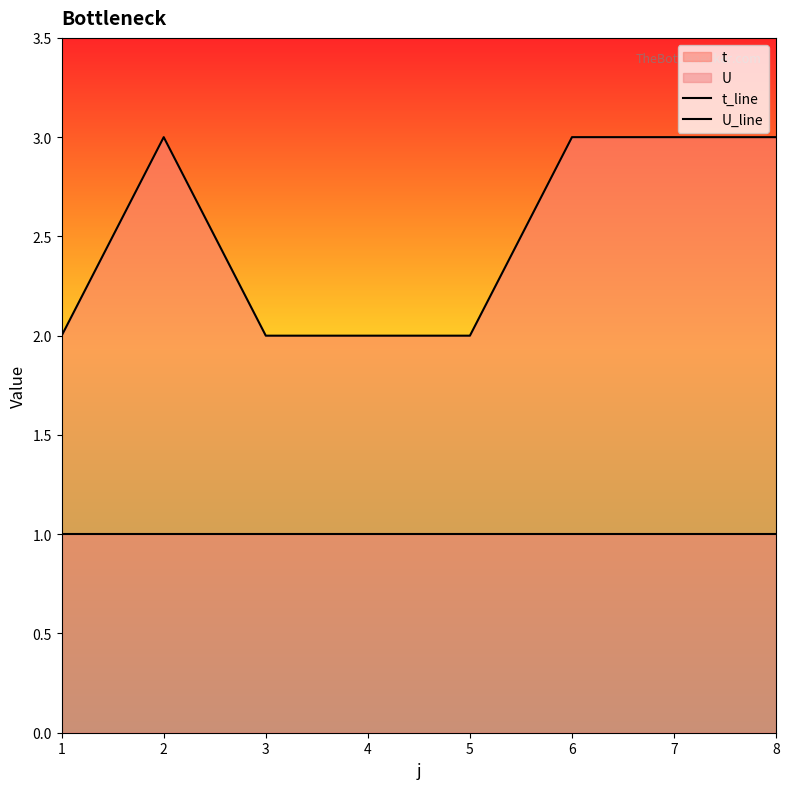

Between 4 and 7, which series saw the biggest shift?

t_line